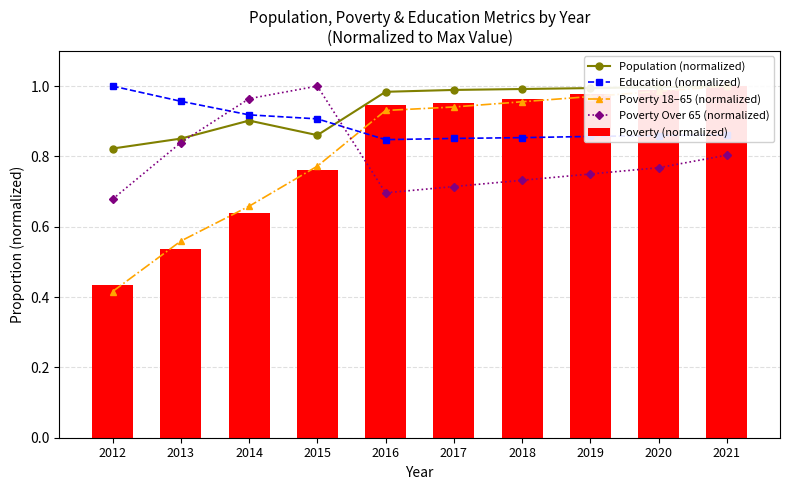

How many data points does each series have?

10